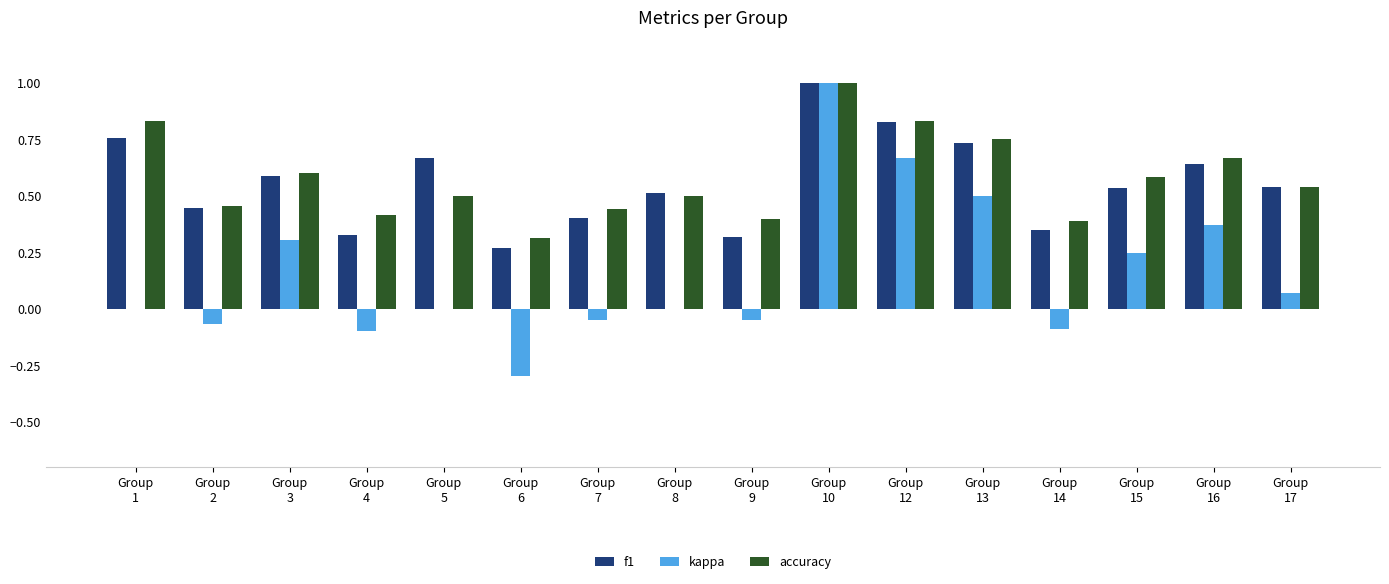

What is the sum of all accuracy values?

9.2